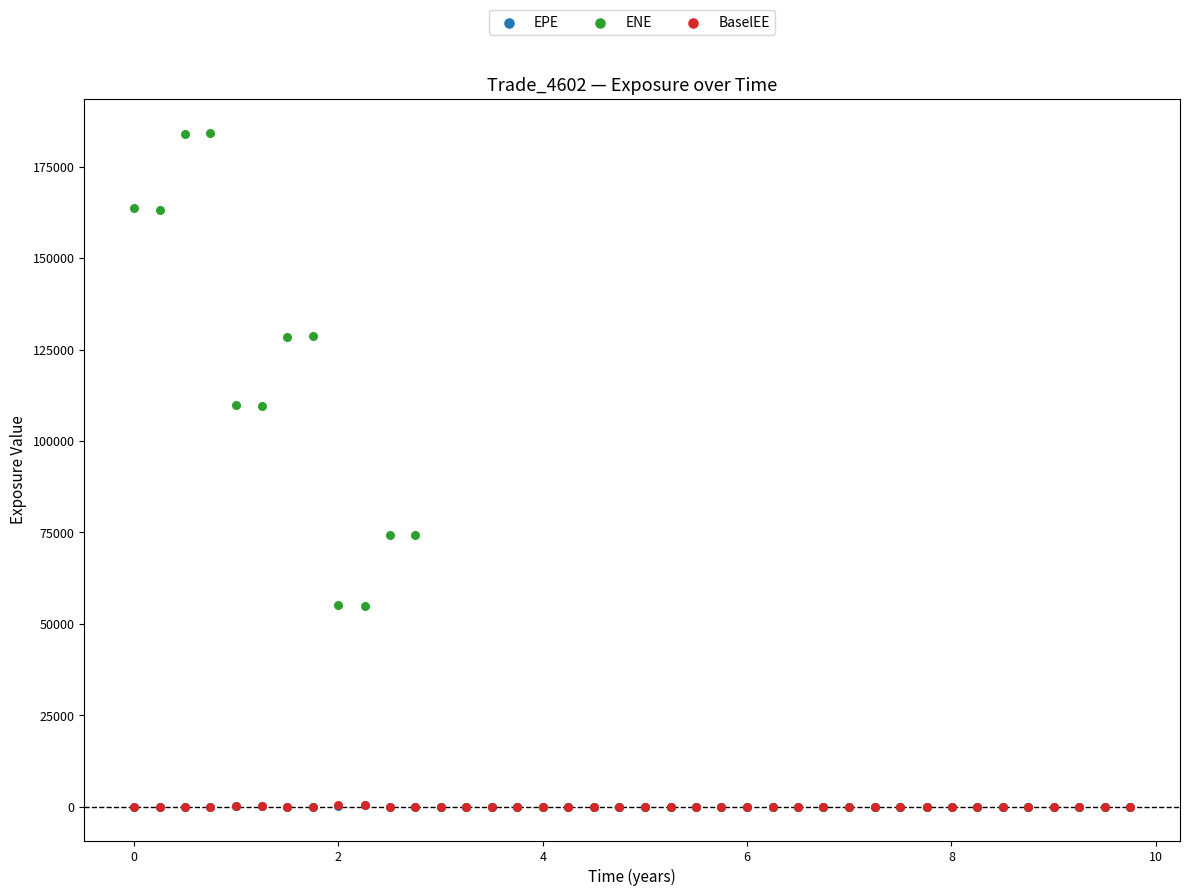

Which series contains the highest Y value?

ENE